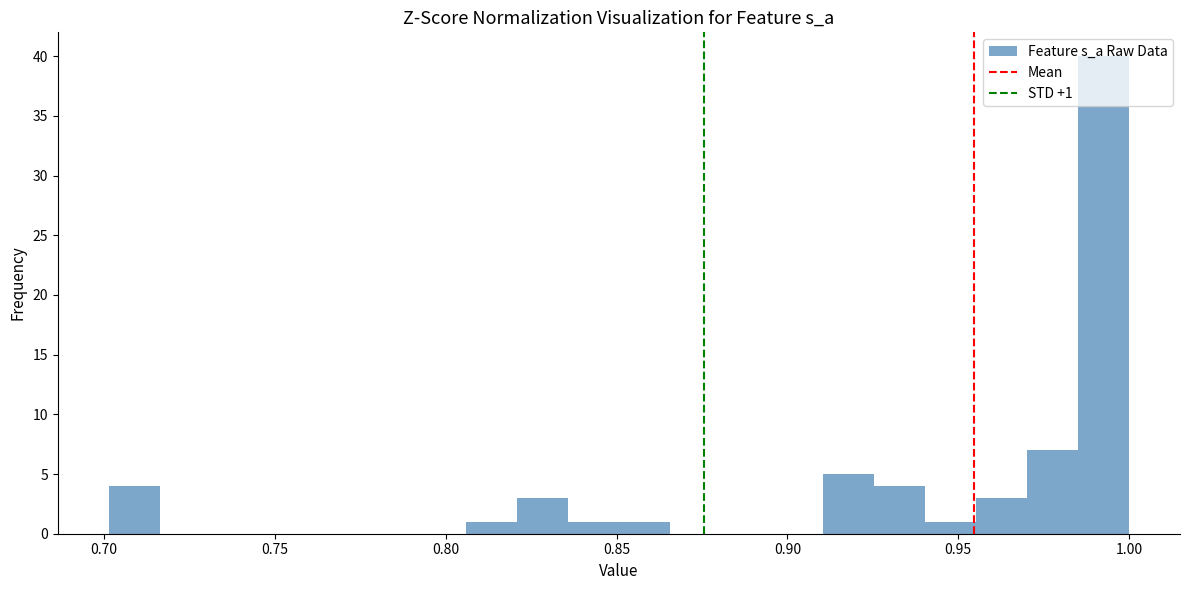

Read against the x-axis, roughly where is the centre of the tallest bar?

0.995